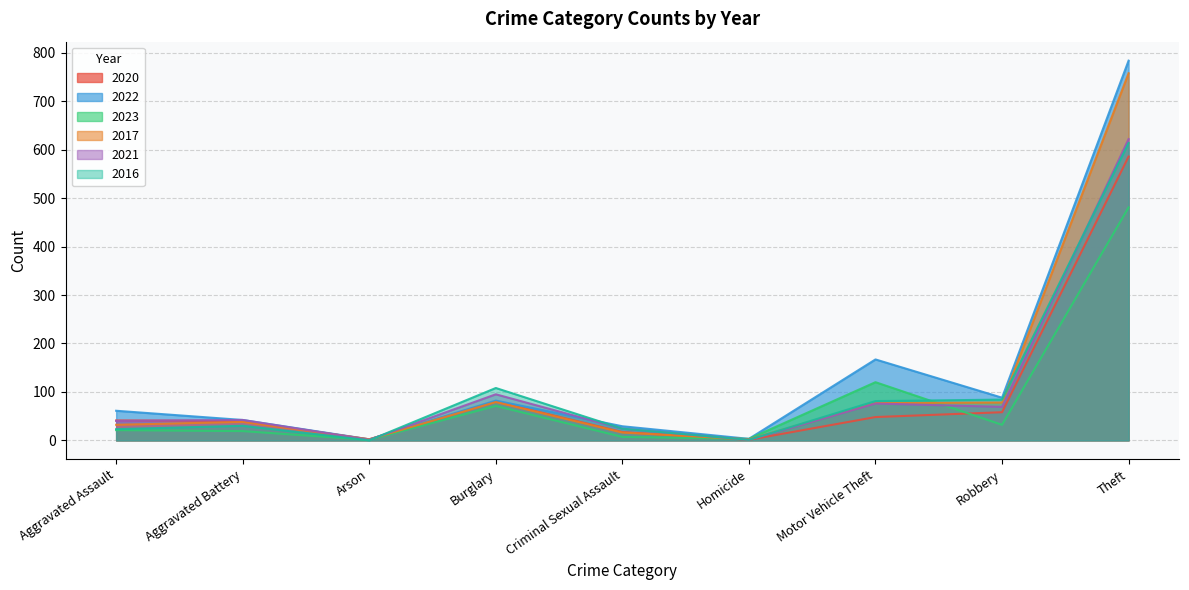

What is the lowest value of the 2021 series?

1